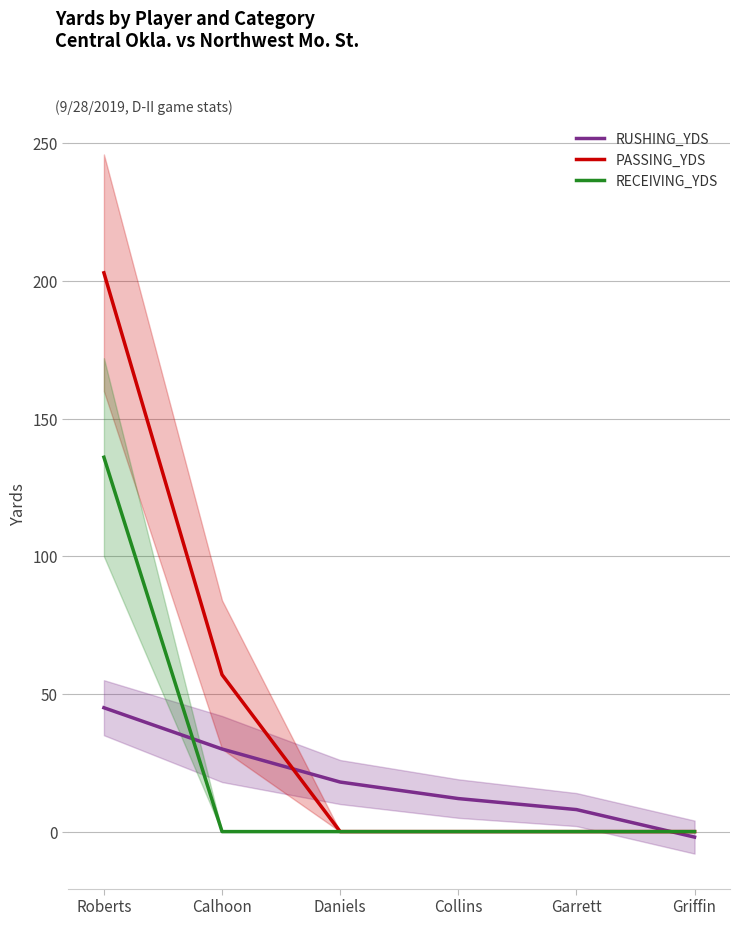

How many intersections are there between PASSING_YDS and RUSHING_YDS?

2